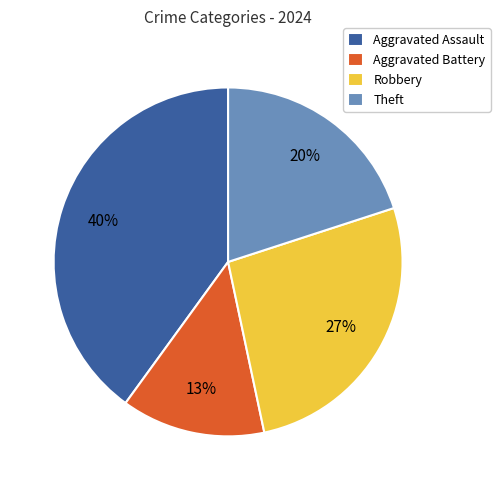

Is there any slice that represents more than half of the pie?

No